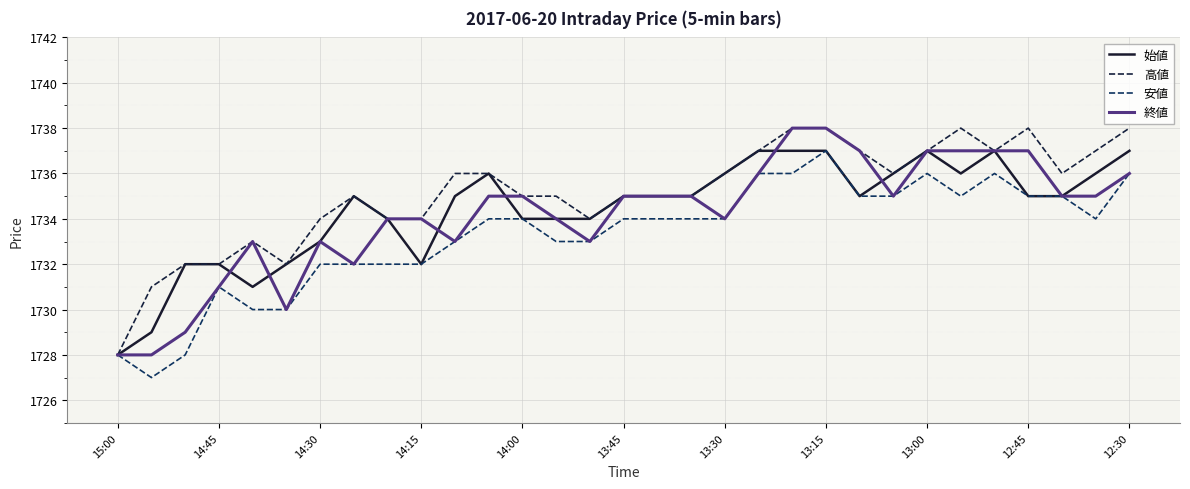

What is the value of the 安値 point at the 13th from the left?

1734